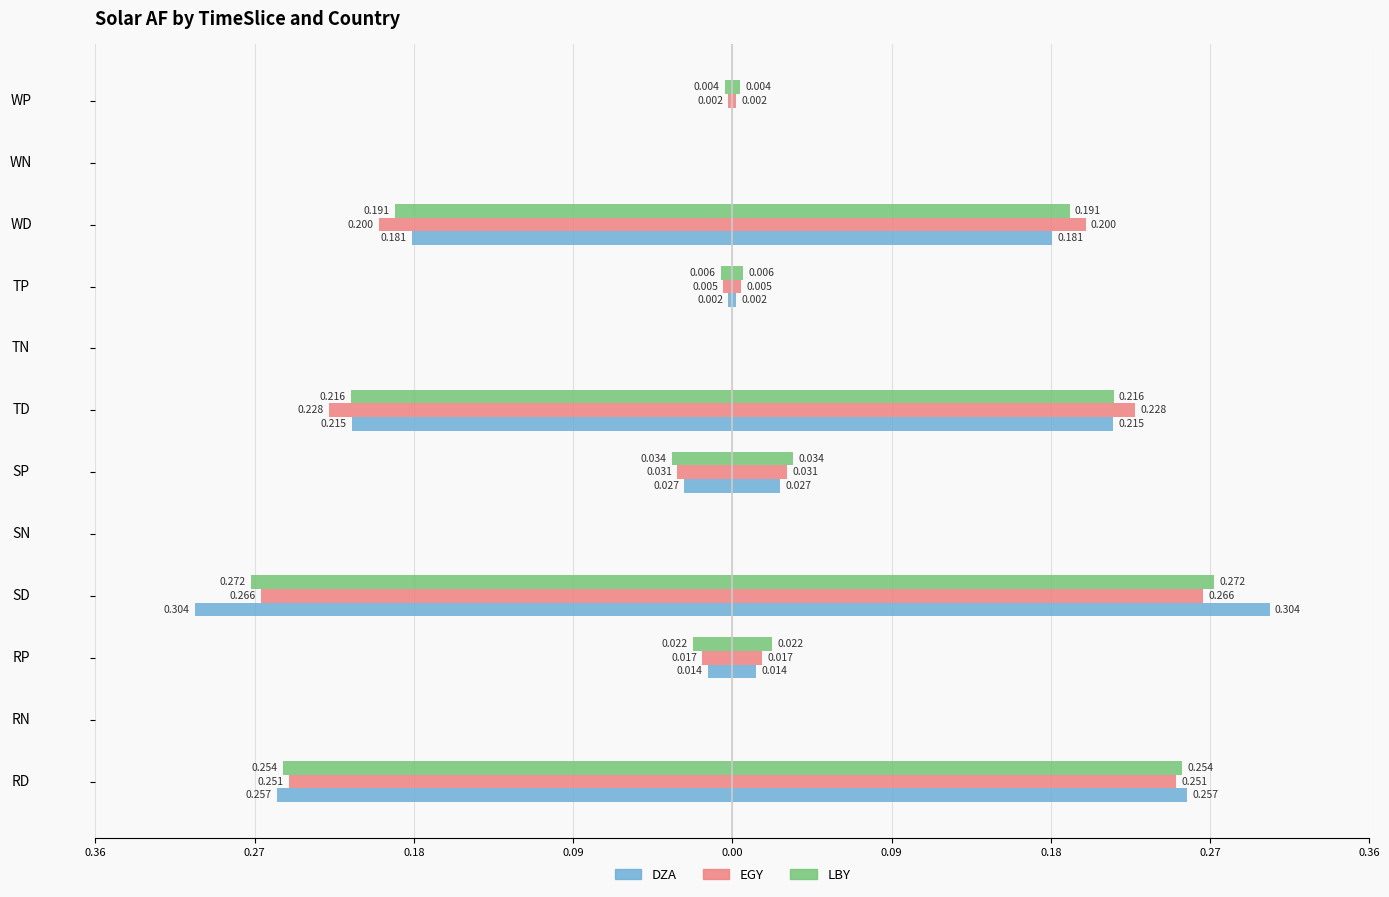

Reading right to left, list all the values displayed in this chart.

DZA: 0.0	0.0	-0.2	-0.0	0.0	-0.2	-0.0	0.0	-0.3	-0.0	0.0	-0.3
EGY: -0.0	0.0	-0.2	-0.0	0.0	-0.2	-0.0	0.0	-0.3	-0.0	0.0	-0.3
LBY: -0.0	0.0	-0.2	-0.0	0.0	-0.2	-0.0	0.0	-0.3	-0.0	0.0	-0.3